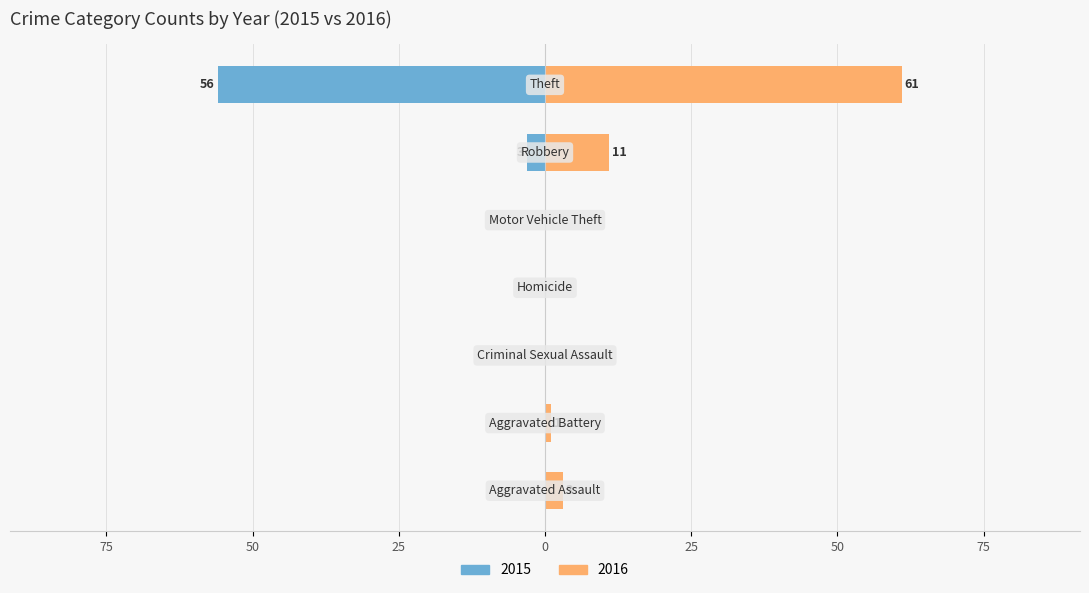

Are the bars horizontal?

Yes